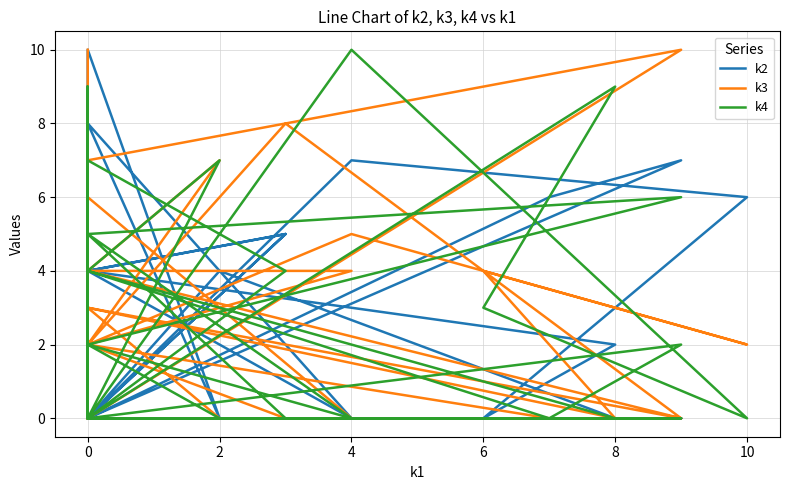

How many interior local valleys does the k4 series have?

5